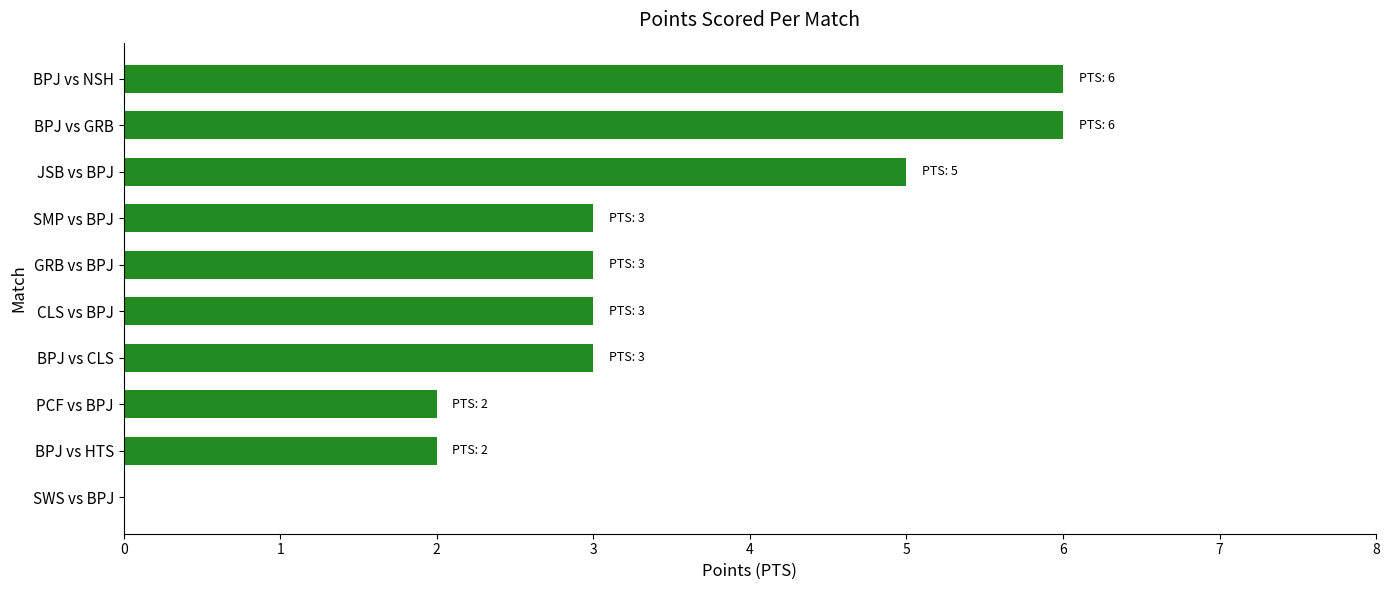

True or false: the data shows 3 at BPJ vs CLS.

True